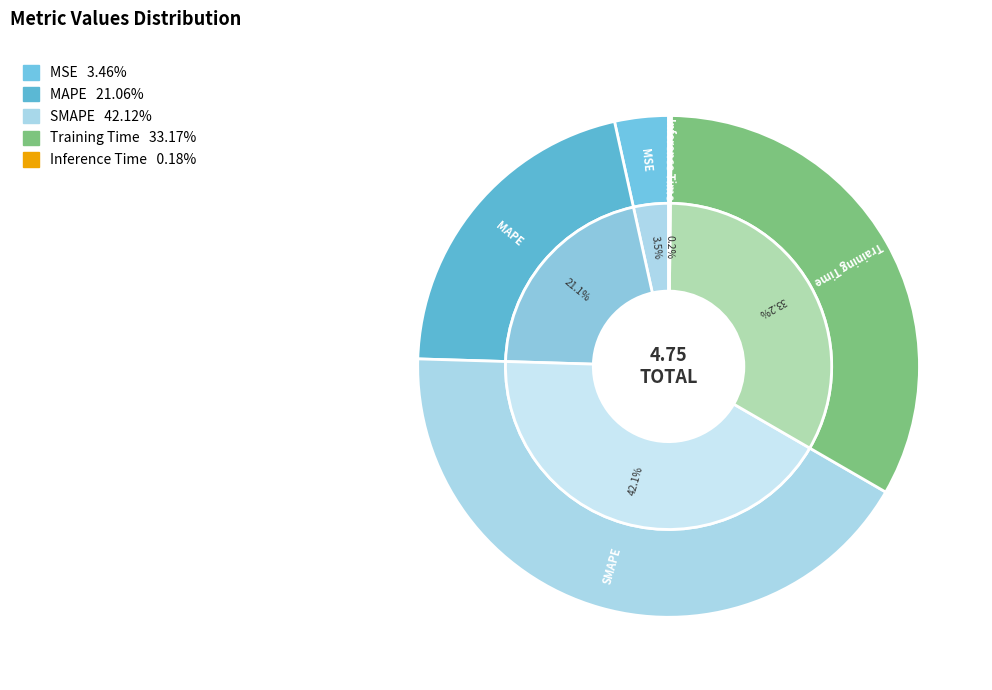

Rank the categories by value from highest to lowest.

SMAPE, Training Time, MAPE, MSE, Inference Time